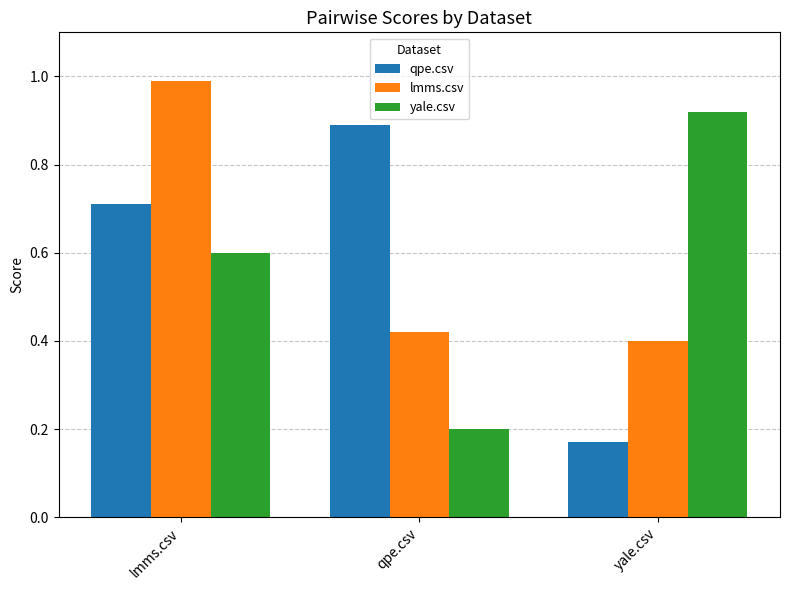

Which category has the highest value across all series?

lmms.csv